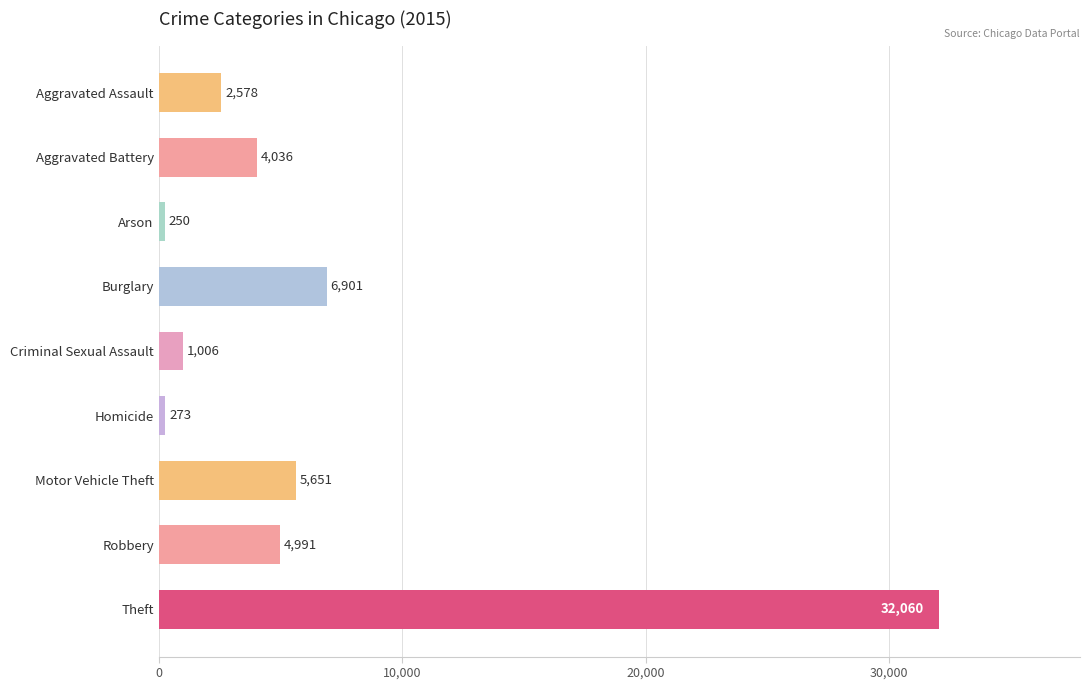

The value at Homicide is 273. True or false?

True